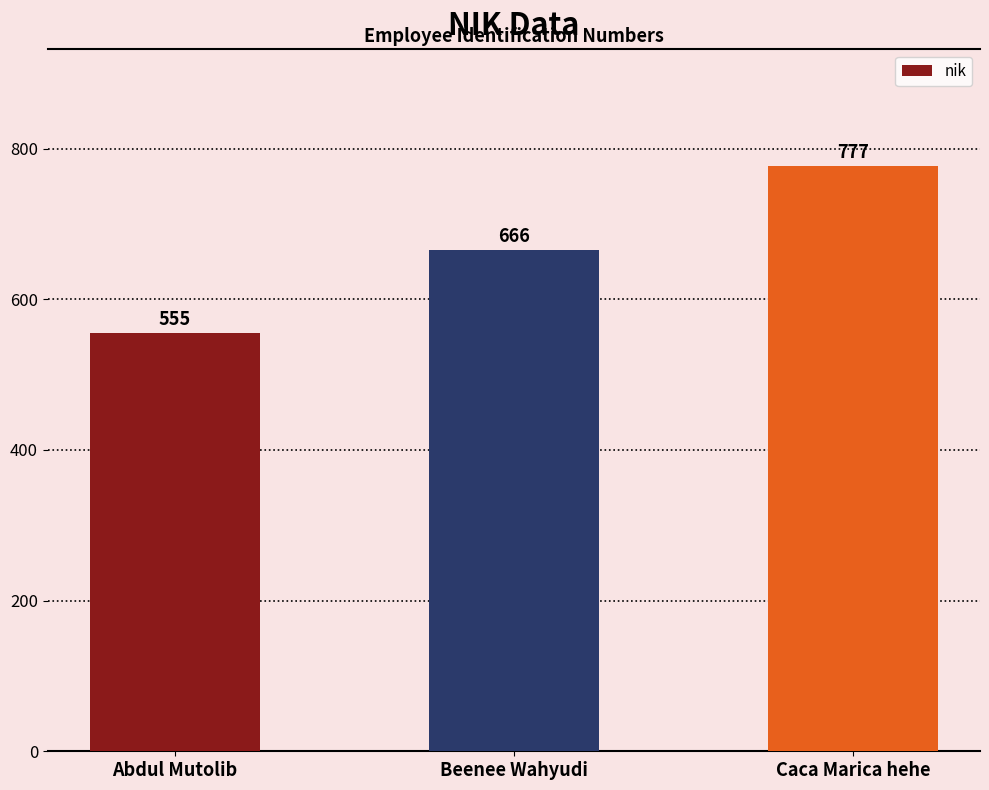

Which has a higher value, Abdul Mutolib or Caca Marica hehe?

Caca Marica hehe